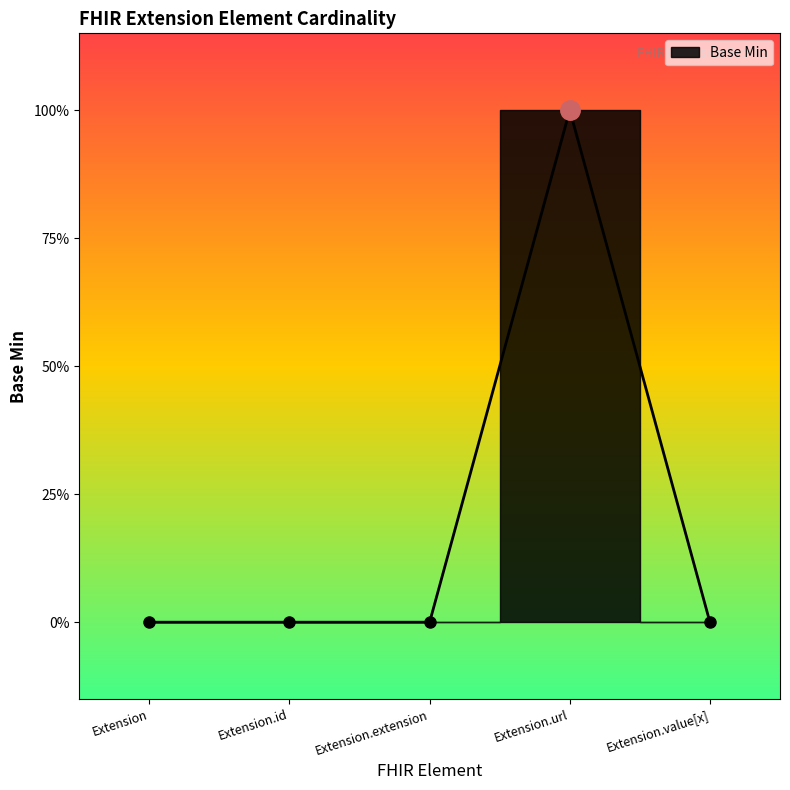

At which category does the chart reach its peak across all series?

Extension.url